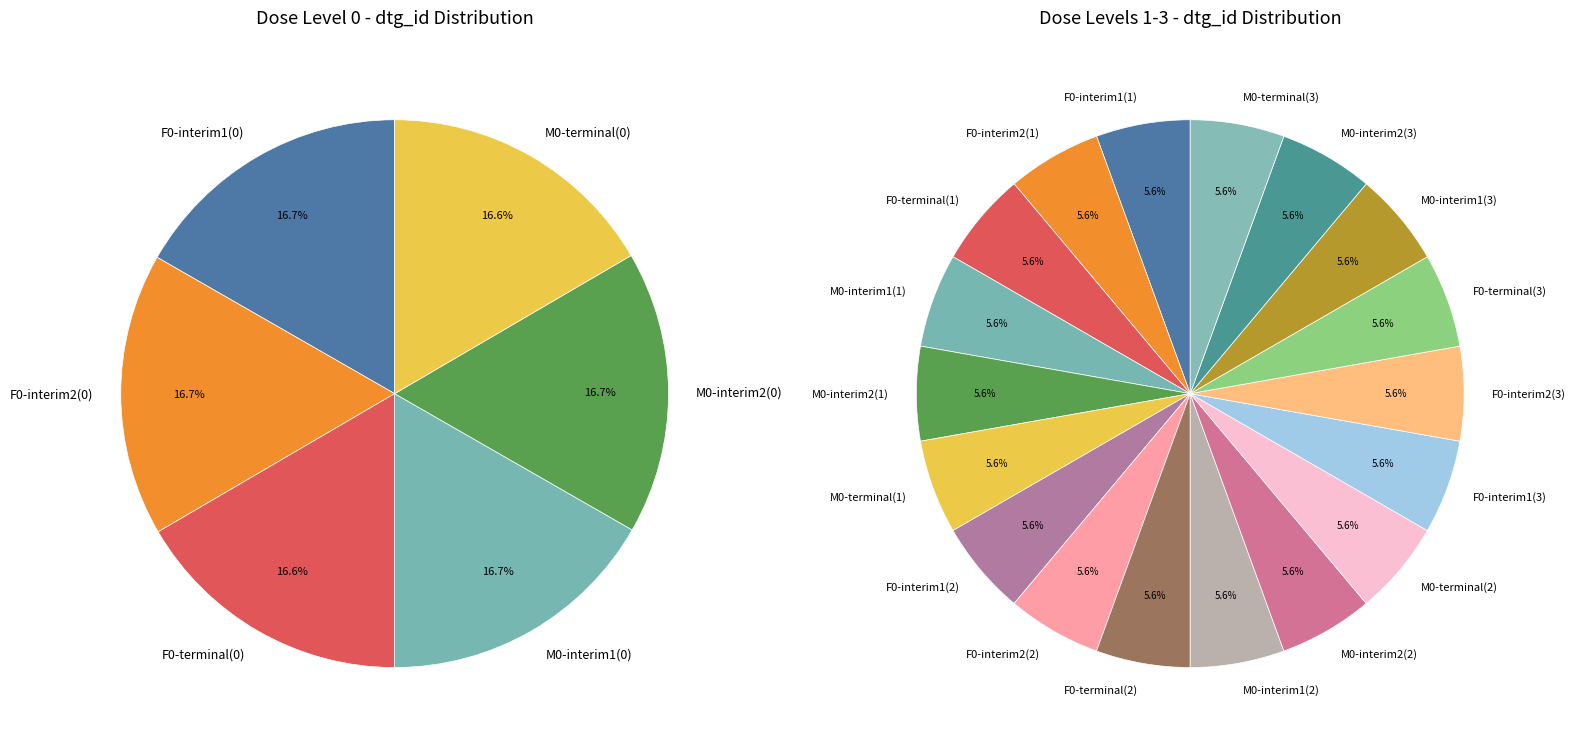

How many segments does this pie chart have?

6